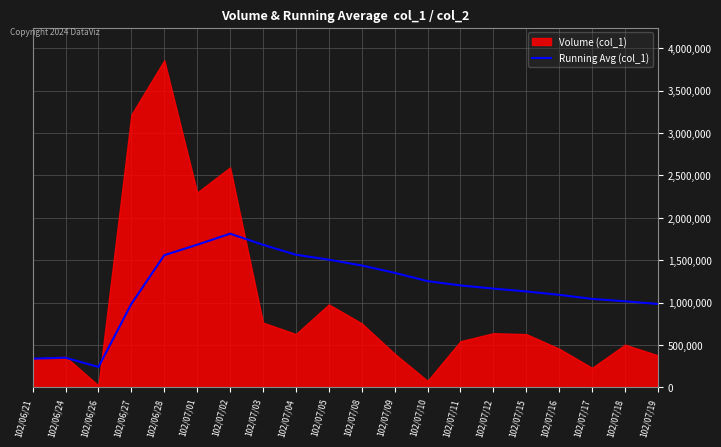

What is the label of the 7th point from the left?

102/07/02